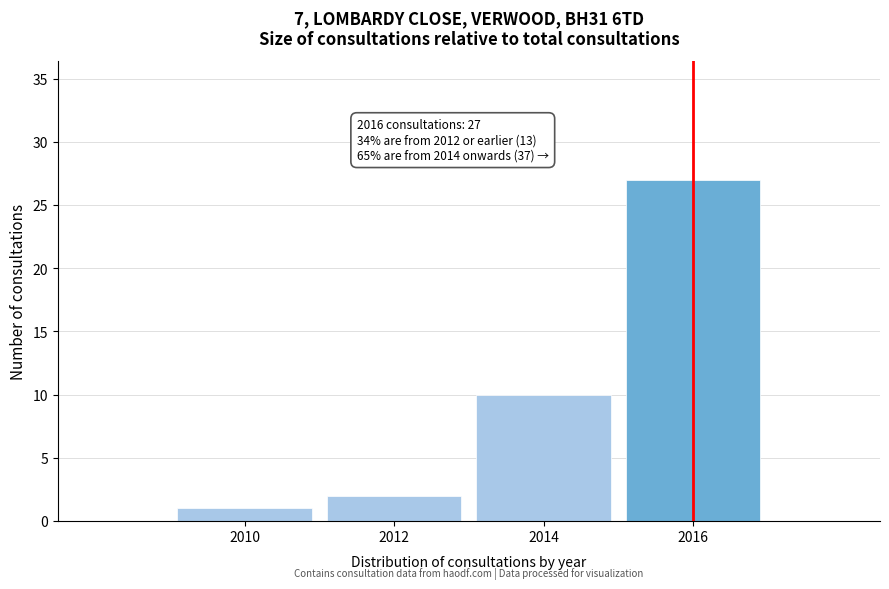

Reading right to left, what are all the values shown in this chart?

2016=27	2014=10	2012=2	2010=1